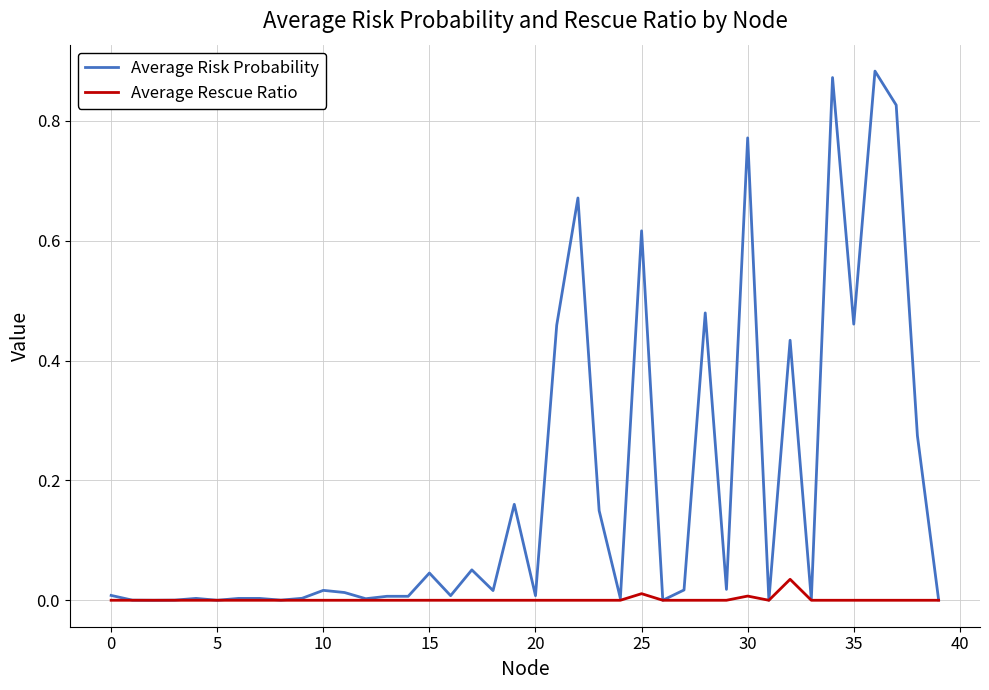

Which series has the largest total across all categories?

Average Risk Probability